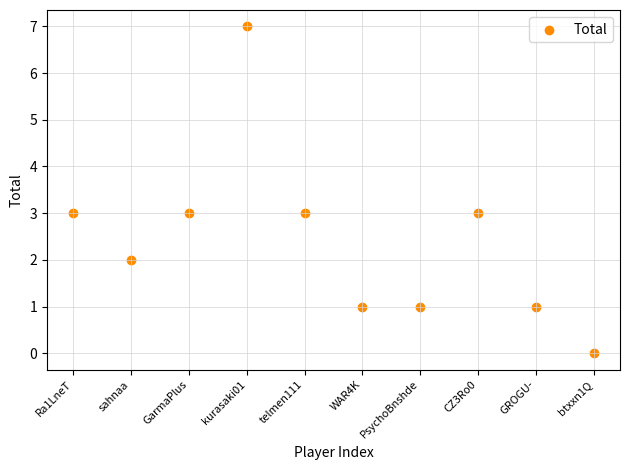

What is the range of Y values (max minus min)?

7